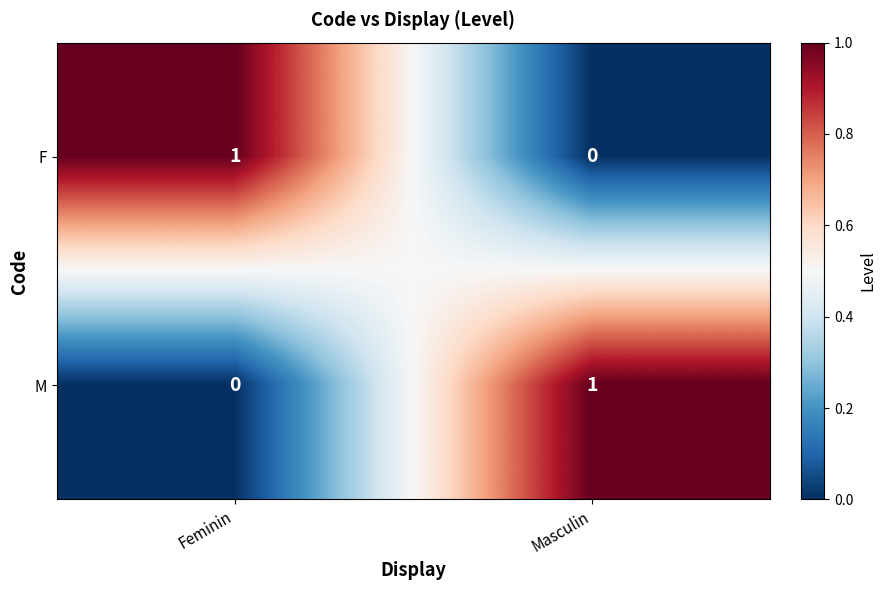

Rank the series at Feminin from lowest to highest value.

M, F